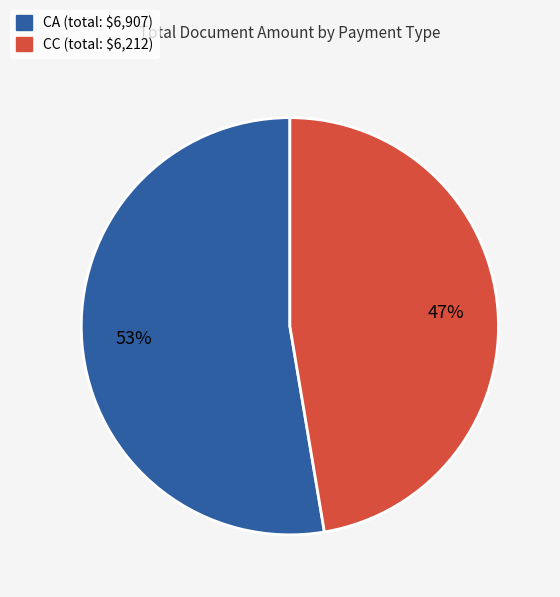

To the nearest percent, what is the average slice percentage?

50%